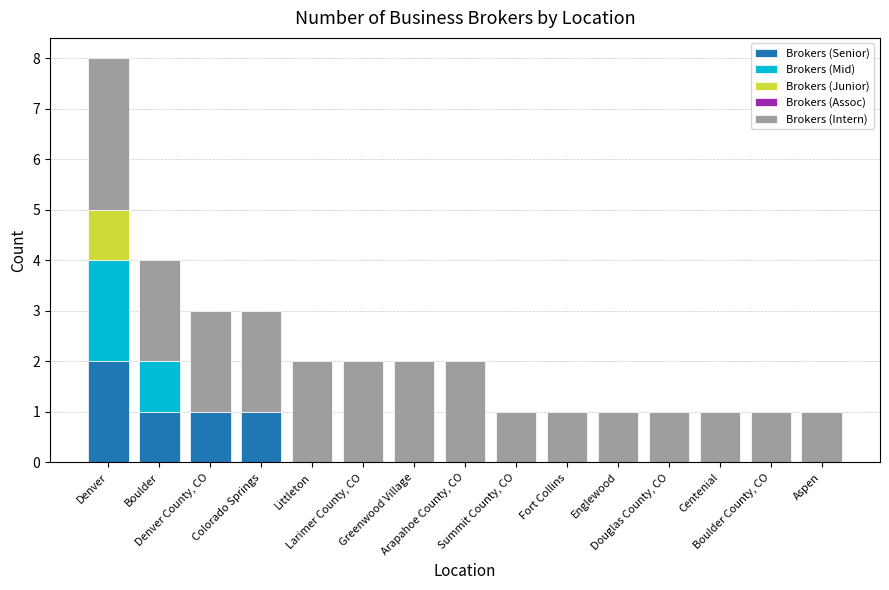

What is the sum of all Brokers (Senior) values?

5